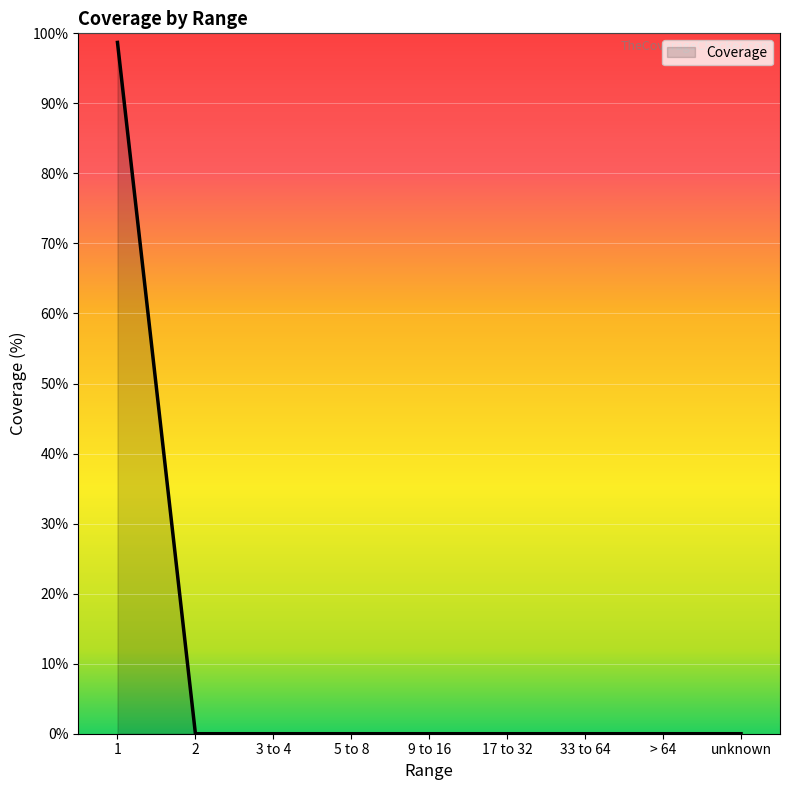

What is the average value?

11.0